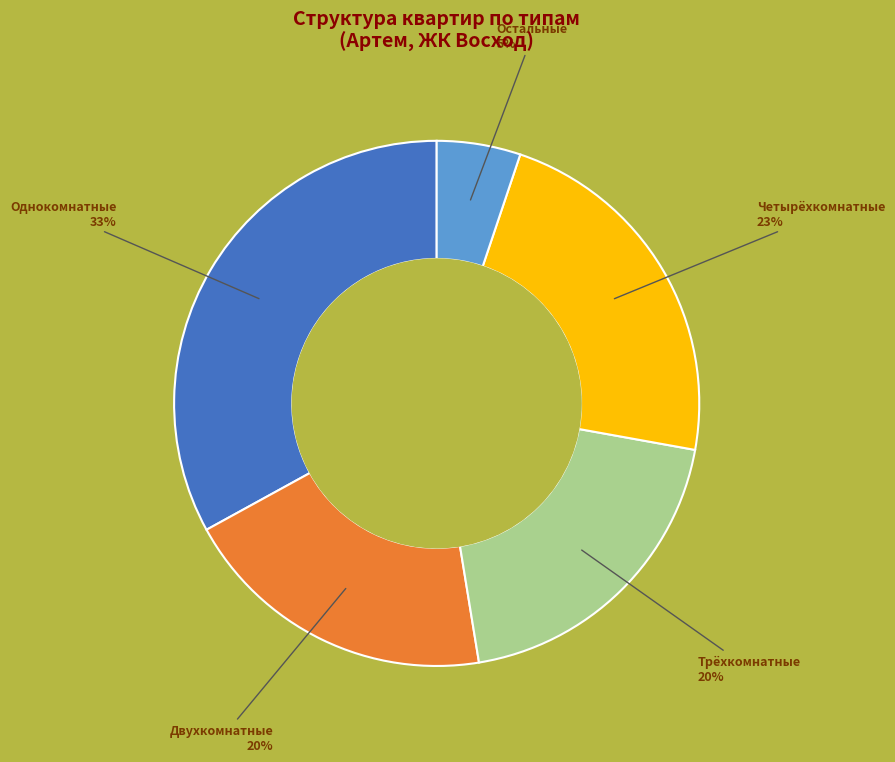

To the nearest percent, what is the difference between the largest and smallest slice percentages?

28%